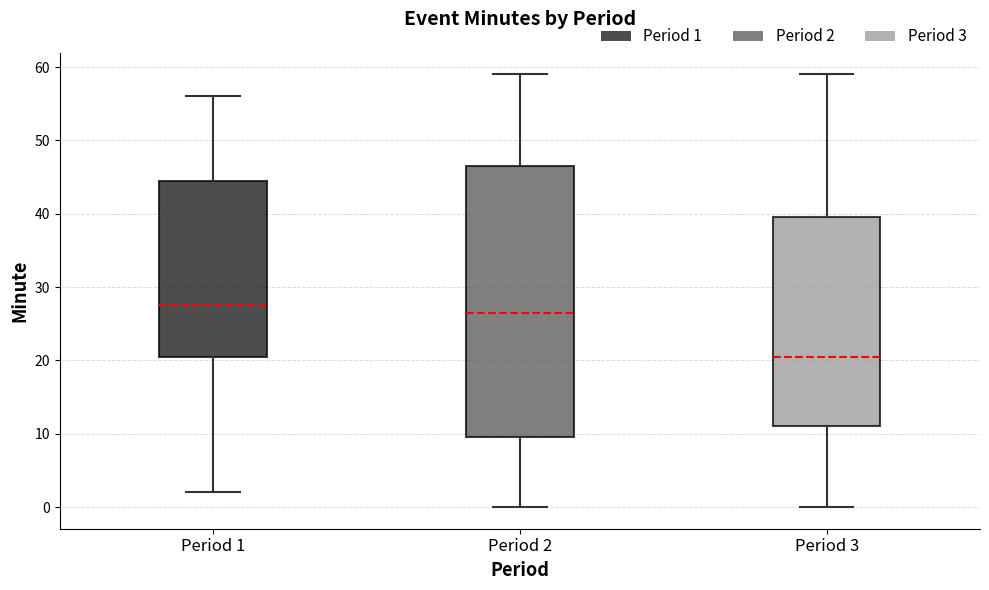

Comparing the boxes themselves (not the whiskers), which one is the tallest?

Period 2